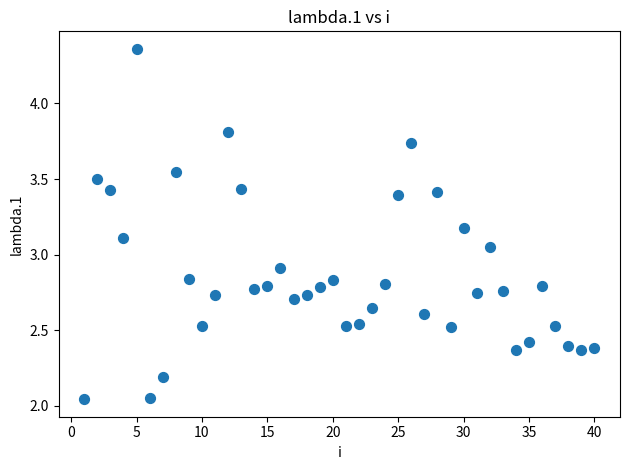

What is the range of Y values (max minus min)?

2.3